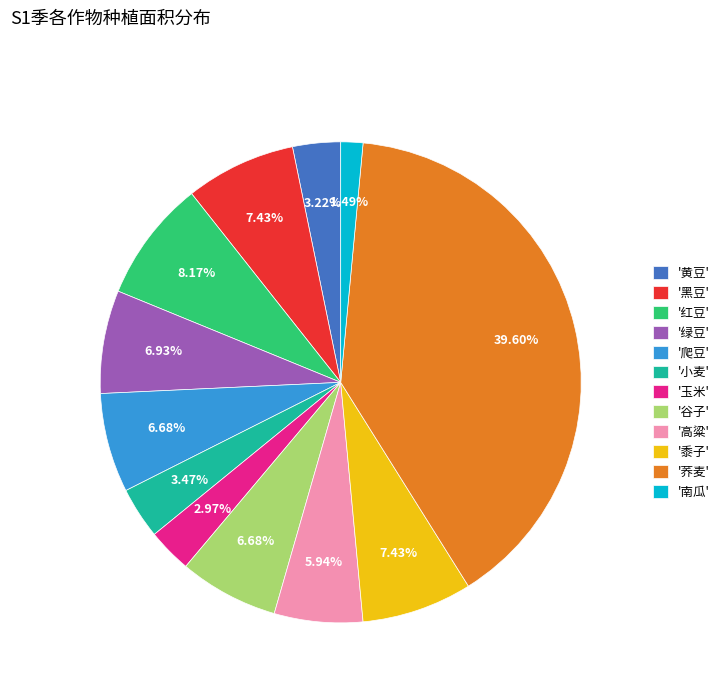

Which category has the biggest portion of the pie?

'荞麦'